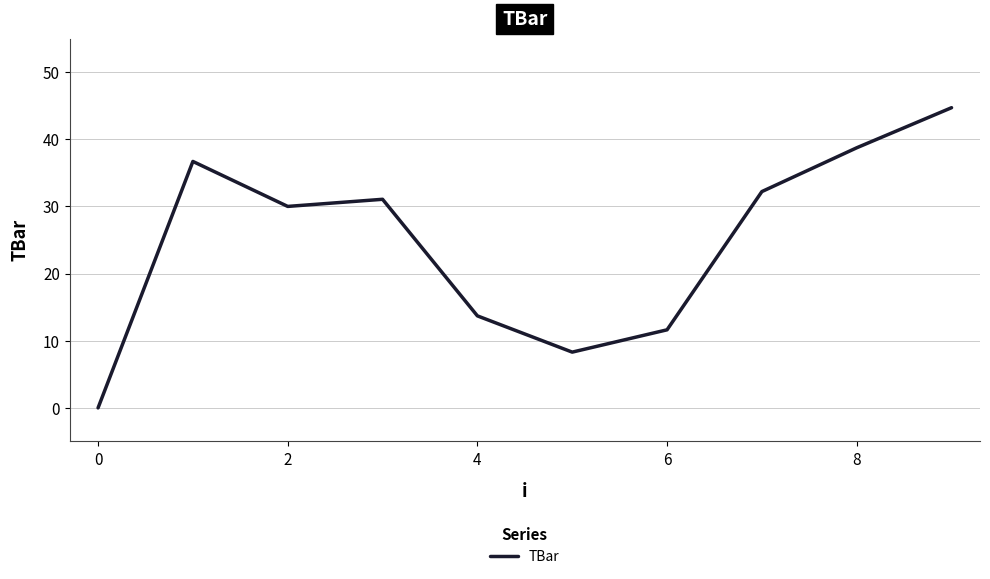

How many series are shown in this chart?

1